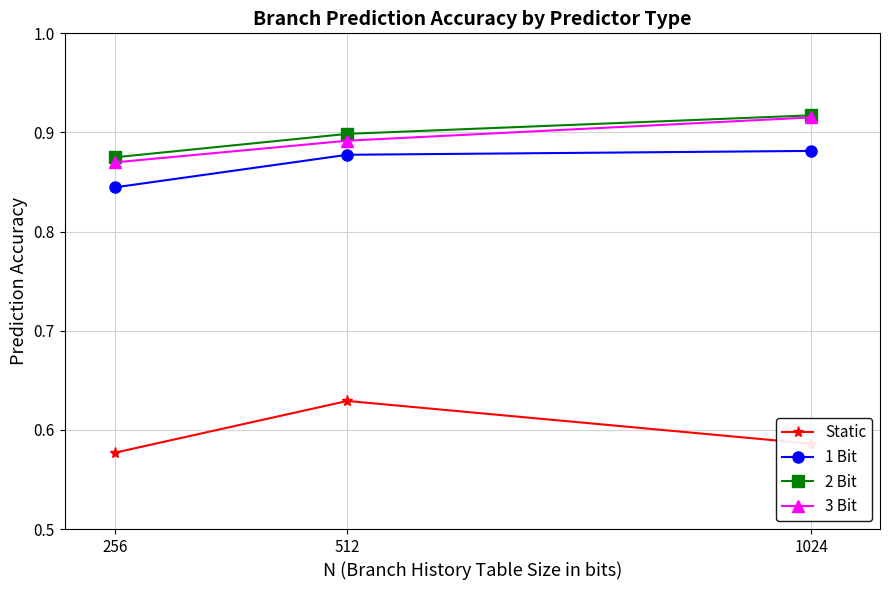

True or false: Static has a value of 0.3 at 1024.

False